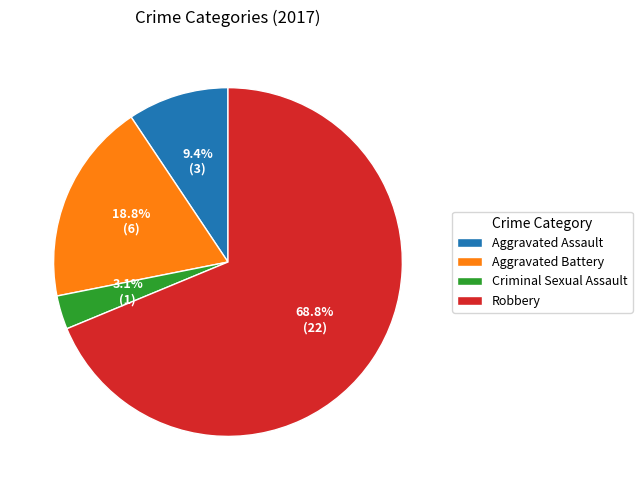

Which slice is the smallest?

Criminal Sexual Assault